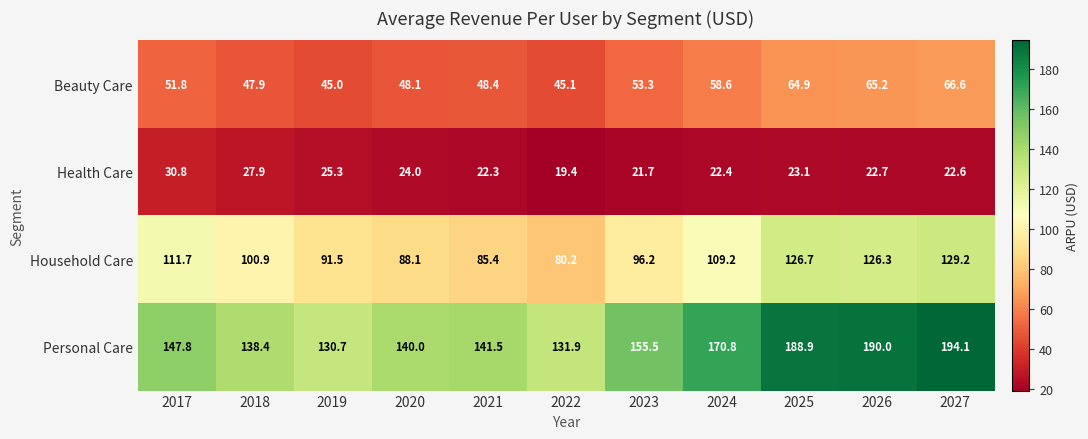

Is the value of Health Care at 2022 greater than the value of Household Care at 2022?

No